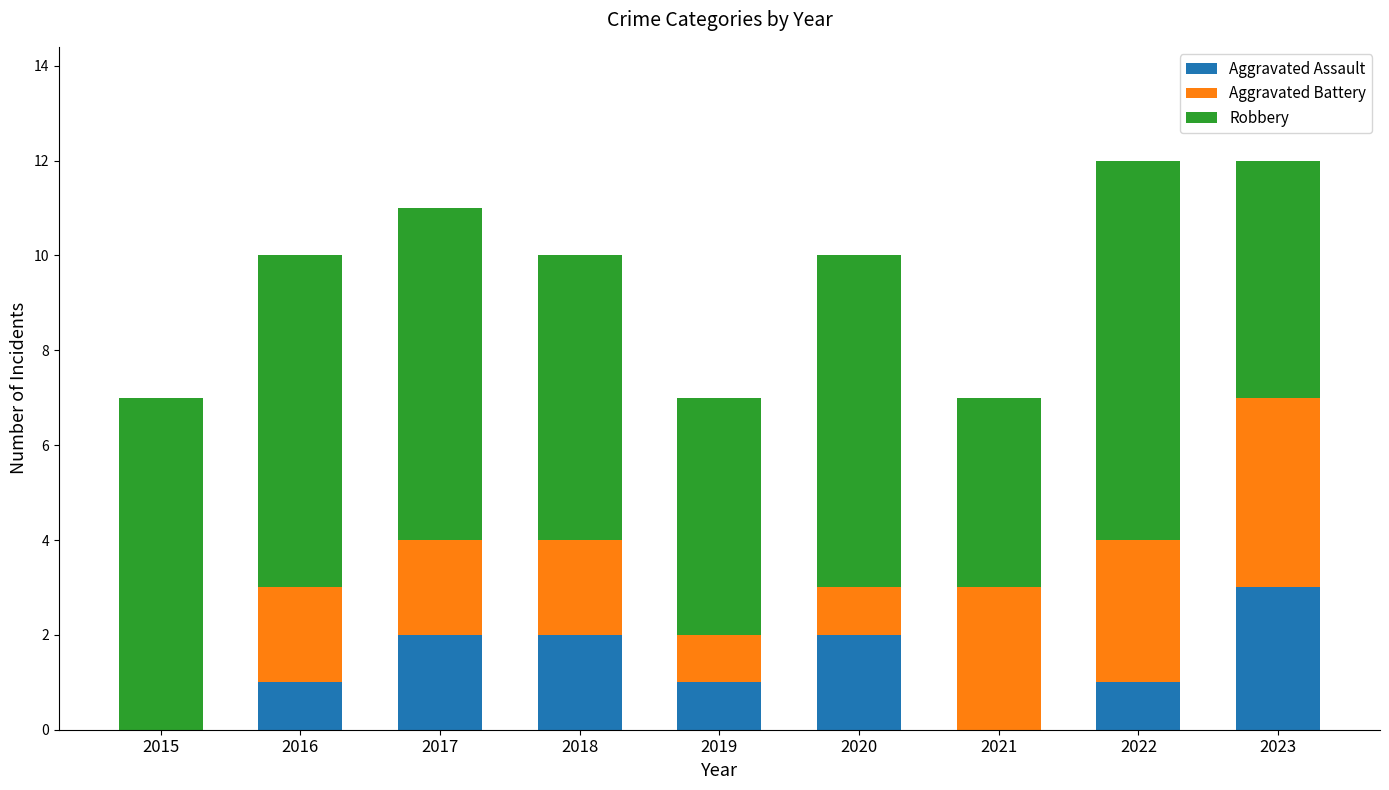

Are the bars horizontal?

No